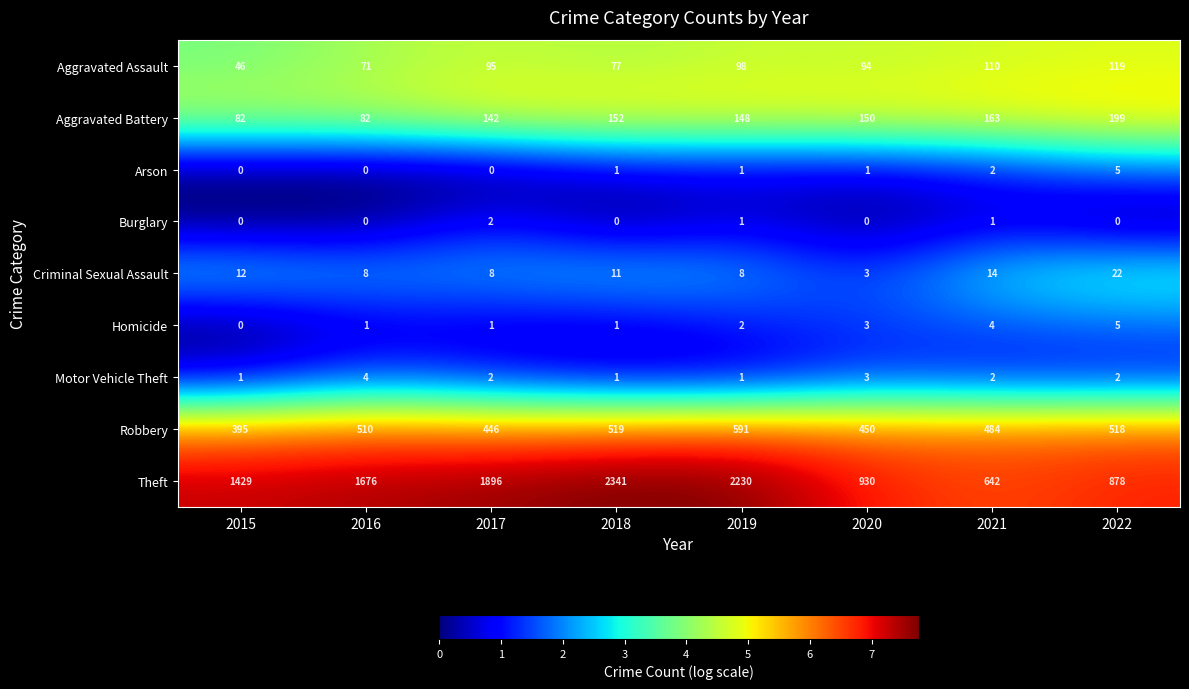

Where does the Motor Vehicle Theft series first go above 2?

2016